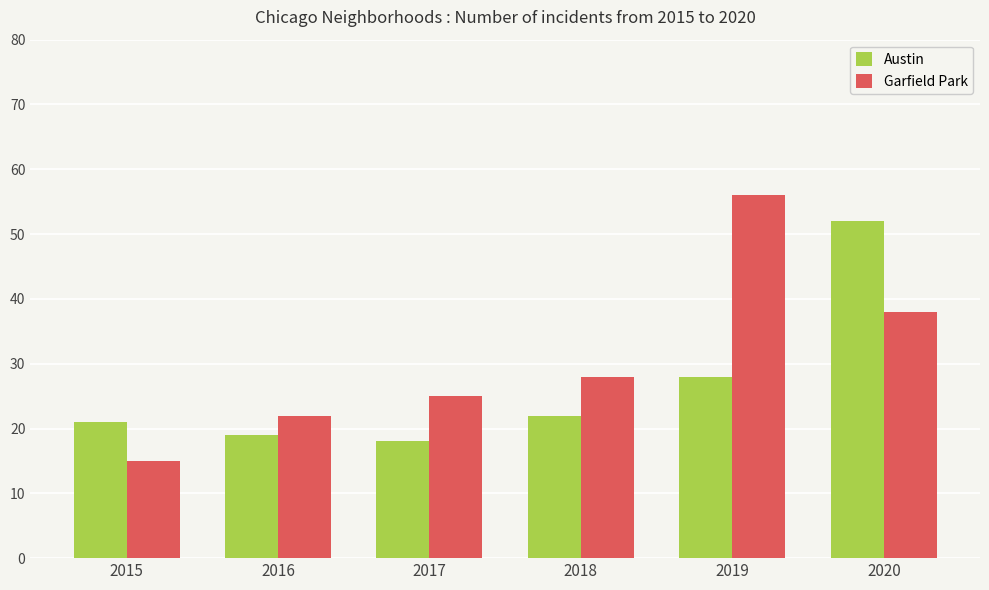

What is the value of the Garfield Park bar at the 5th from the left?

56